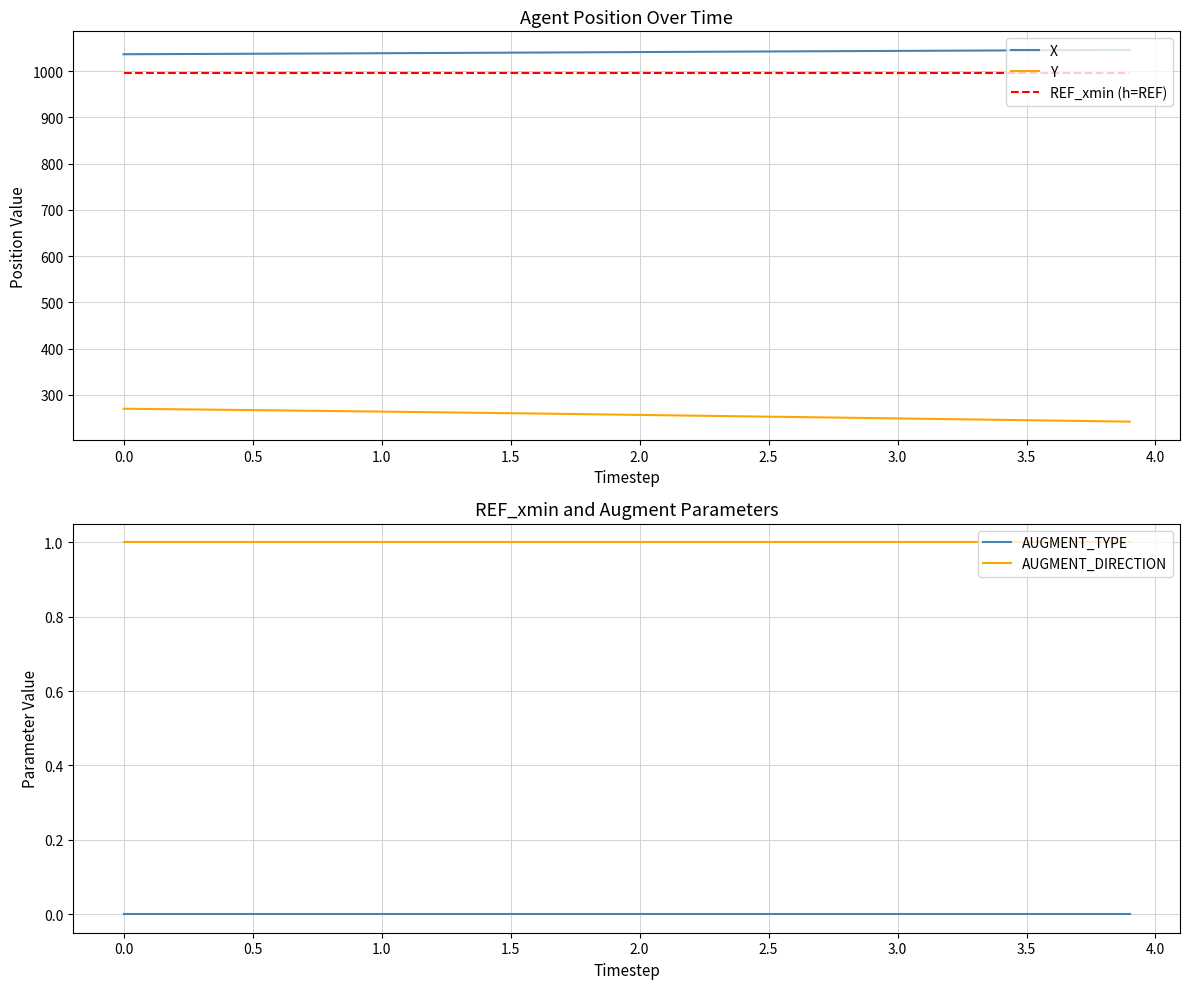

True or false: Y and AUGMENT_TYPE intersect in this chart.

False